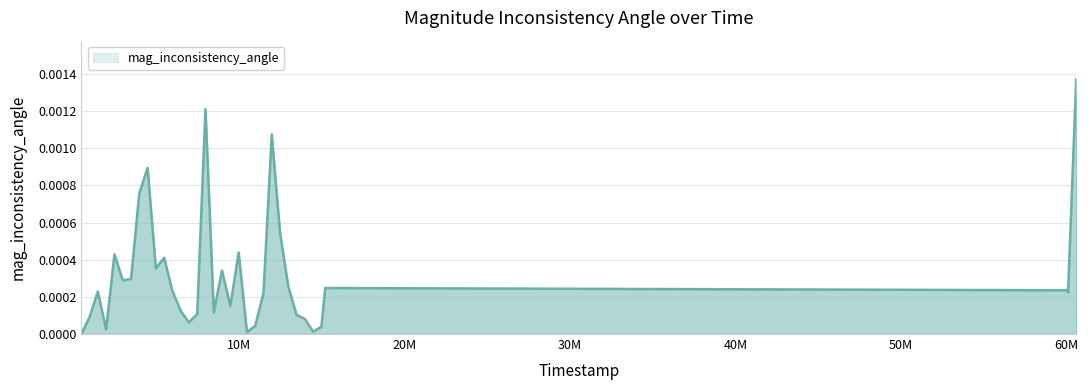

How many values exceed 0?

33